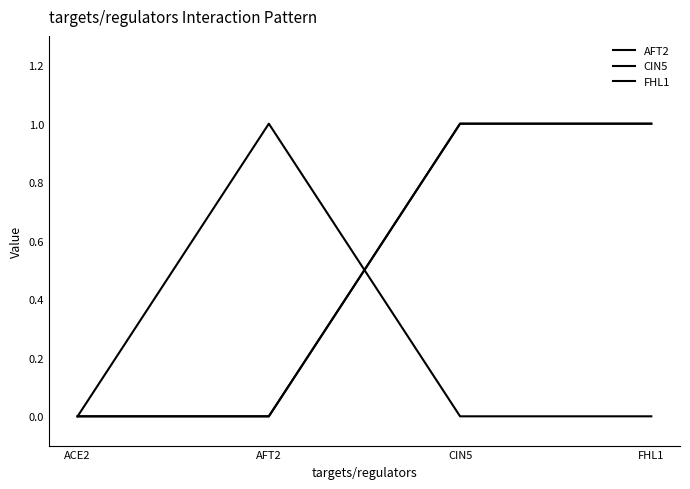

What is the label of the 4th point from the left?

FHL1